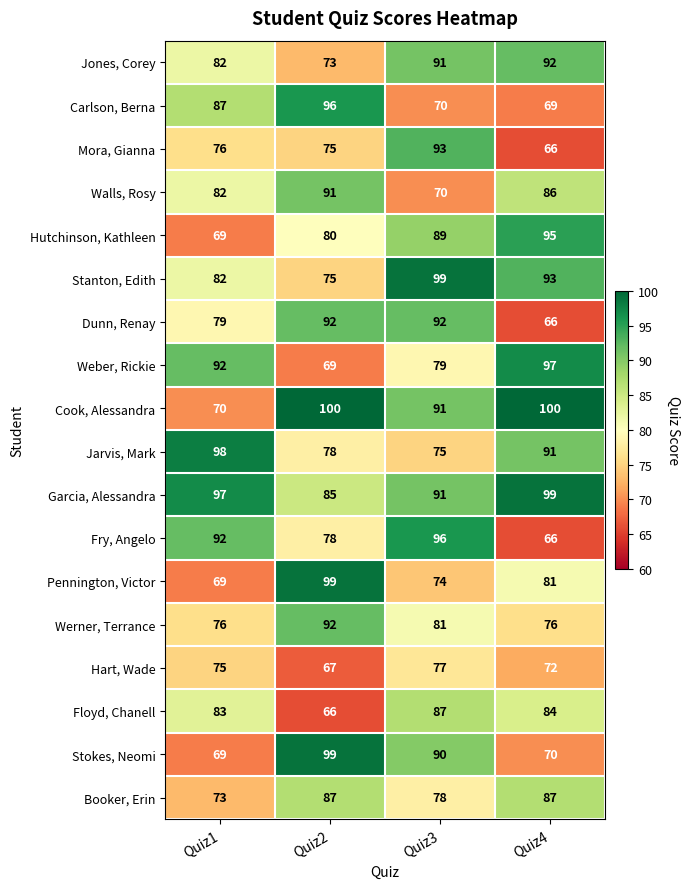

What is the sum of all Pennington, Victor values?

323